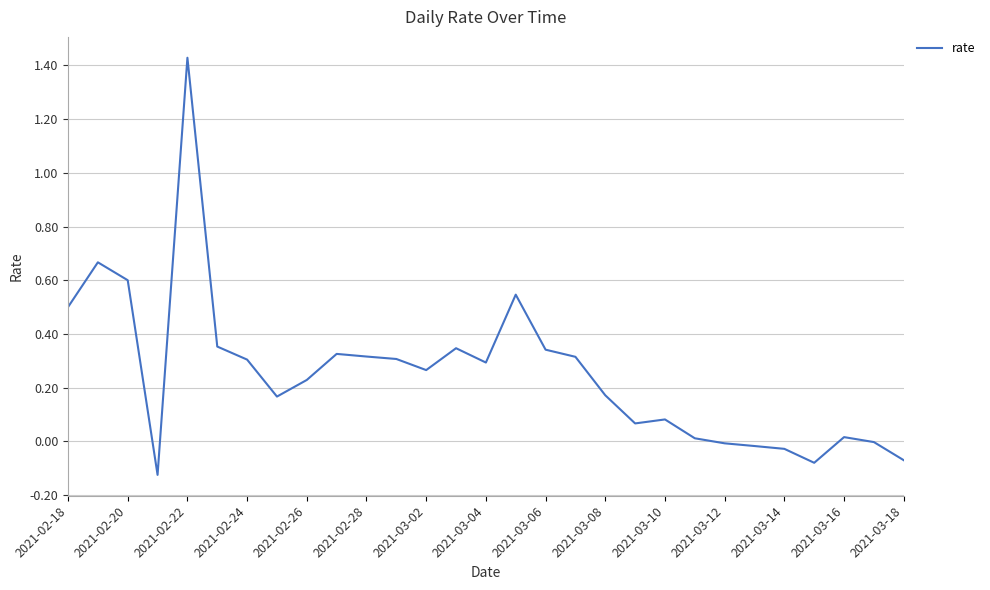

What is the difference between the maximum and minimum values?

1.6